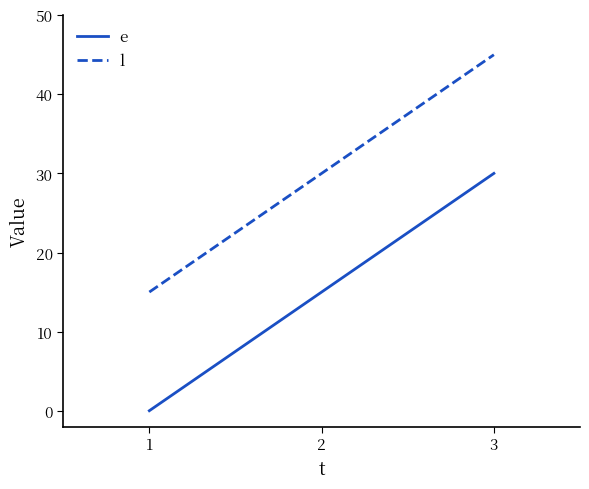

How many lines are shown in the chart?

2